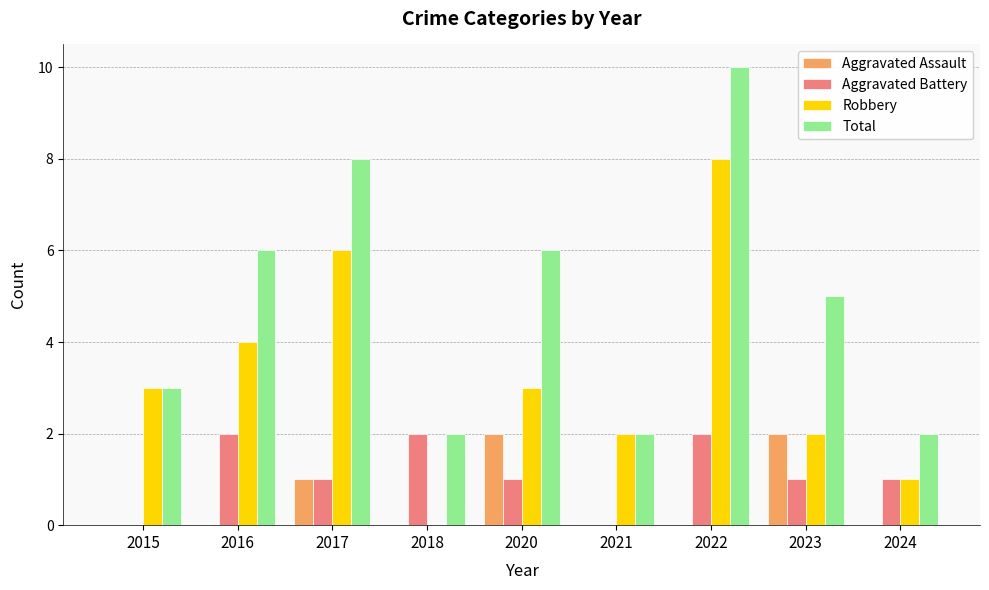

Read the Total value at 2018.

2